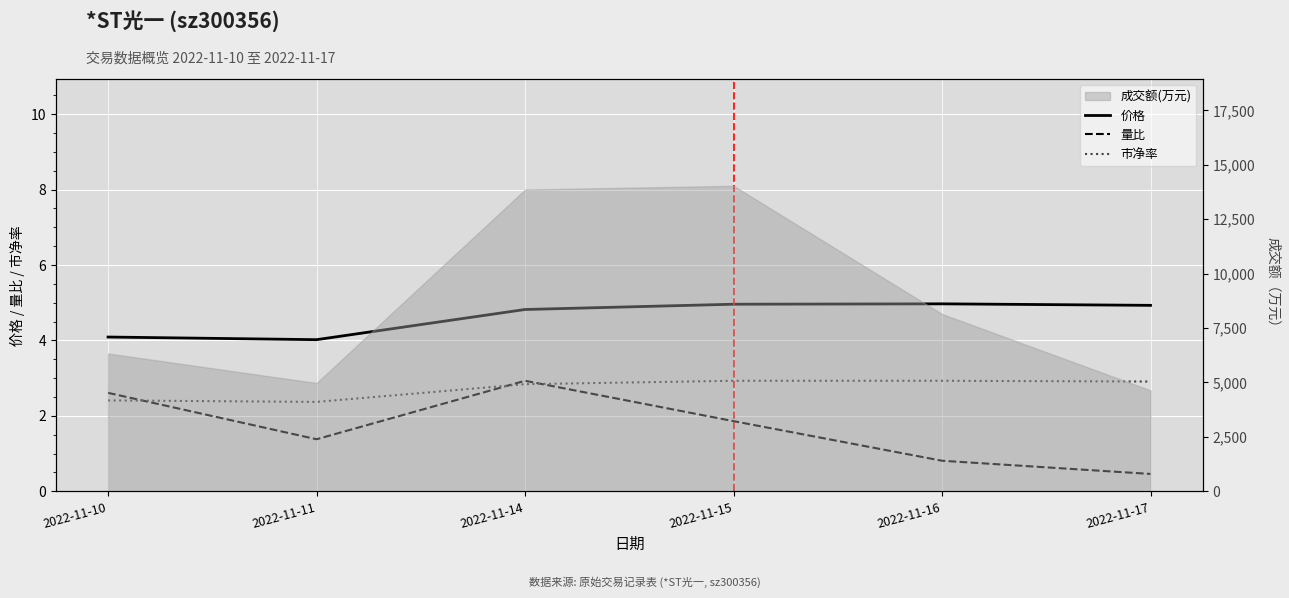

In 价格, how many points are higher than both neighbors (excluding endpoints)?

1